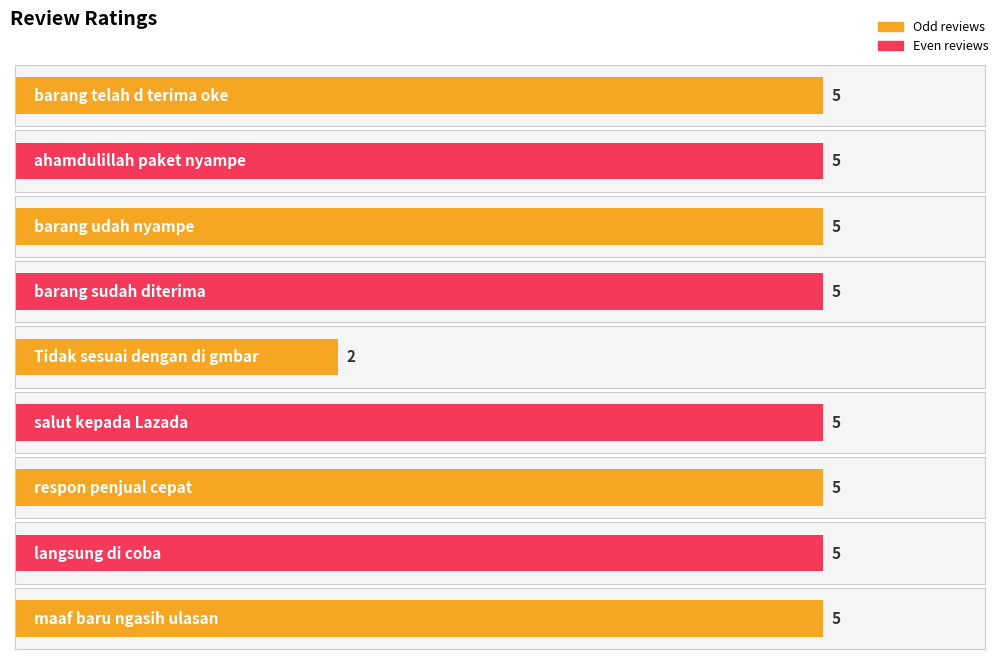

What is the label of the 9th bar from the right?

barang telah d terima oke